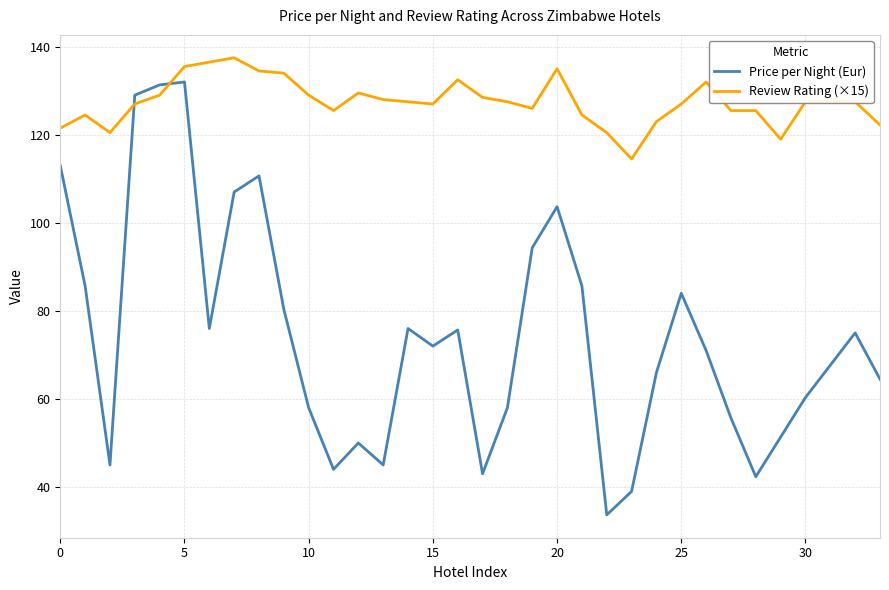

Which series has the largest range (max minus min)?

Price per Night (Eur)